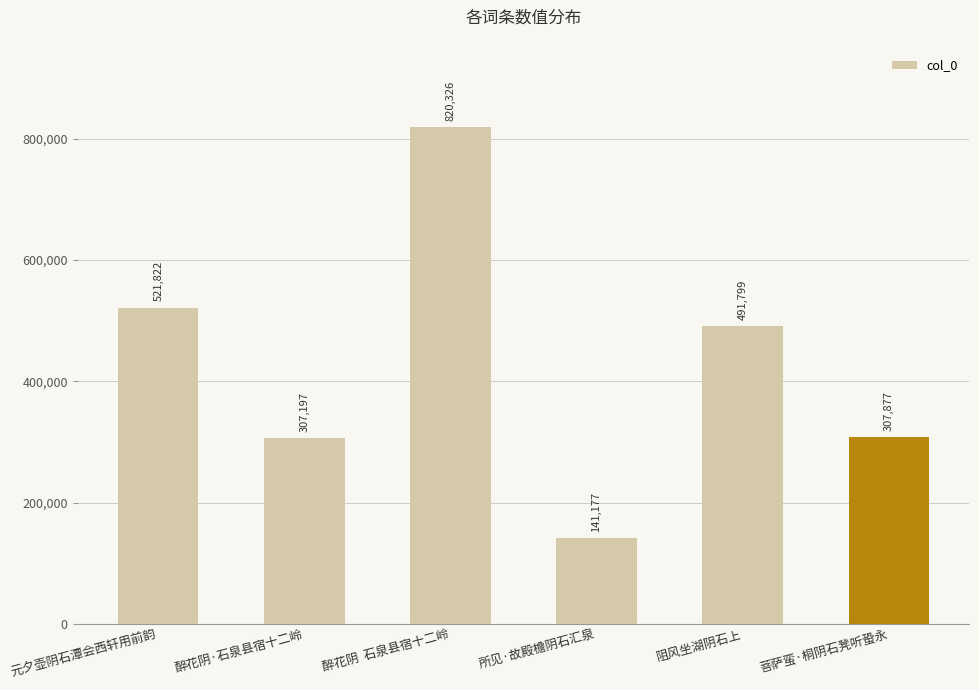

What is the change in value from 所见·故殿檐阴石汇泉 to 阻风坐湖阴石上?

+350622